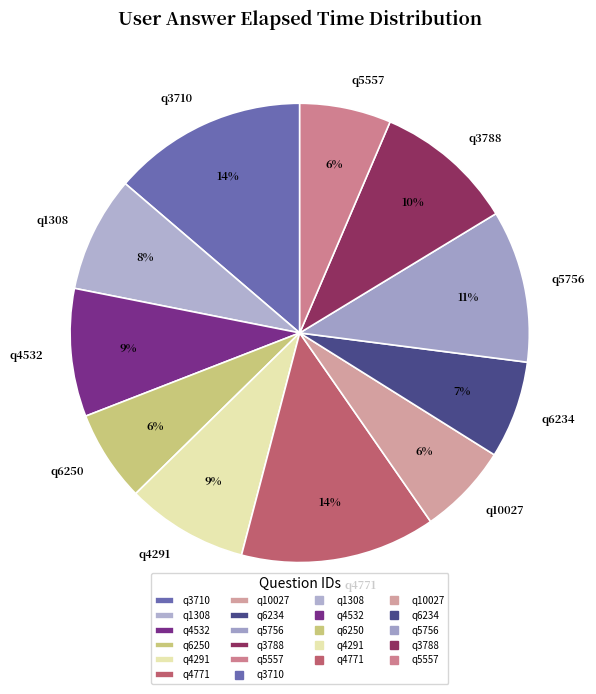

Is it true that q5557 is 6% of the pie?

True